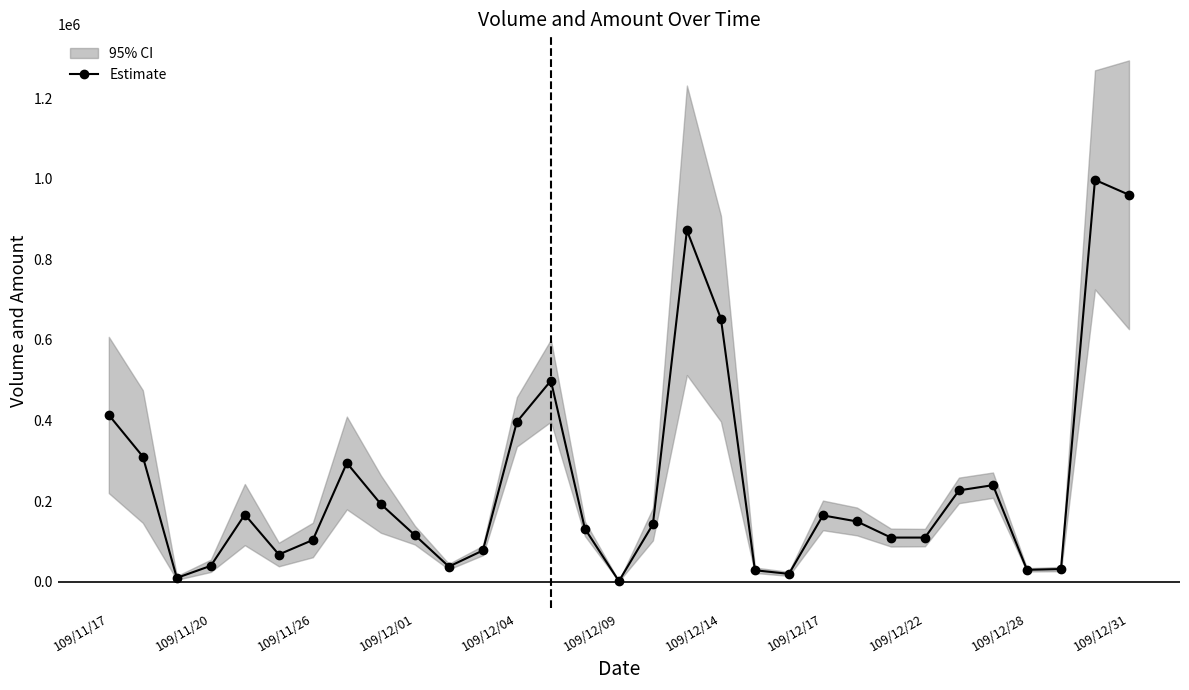

What is the maximum value for Estimate?

997000